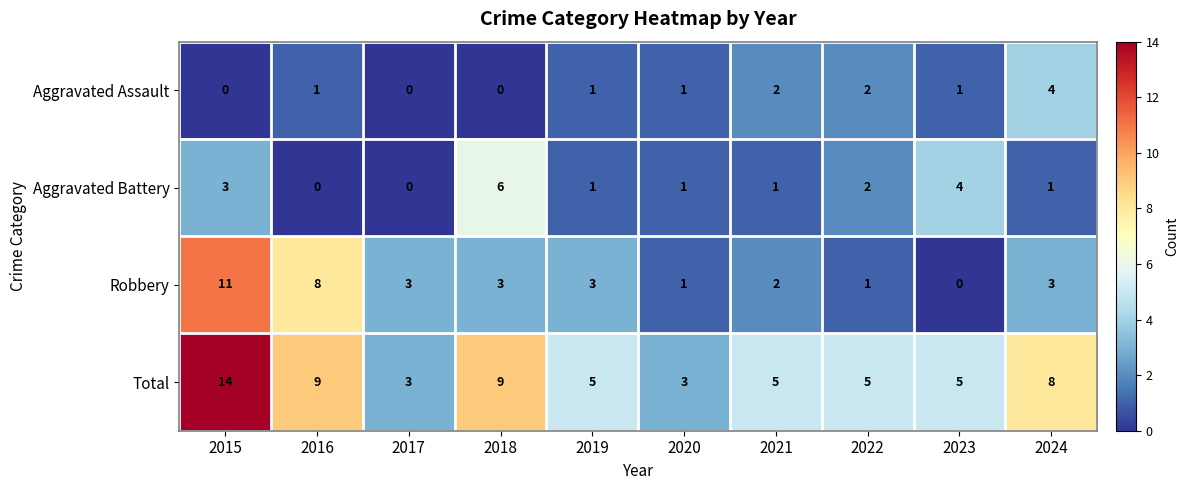

What is the maximum value for Aggravated Assault?

4